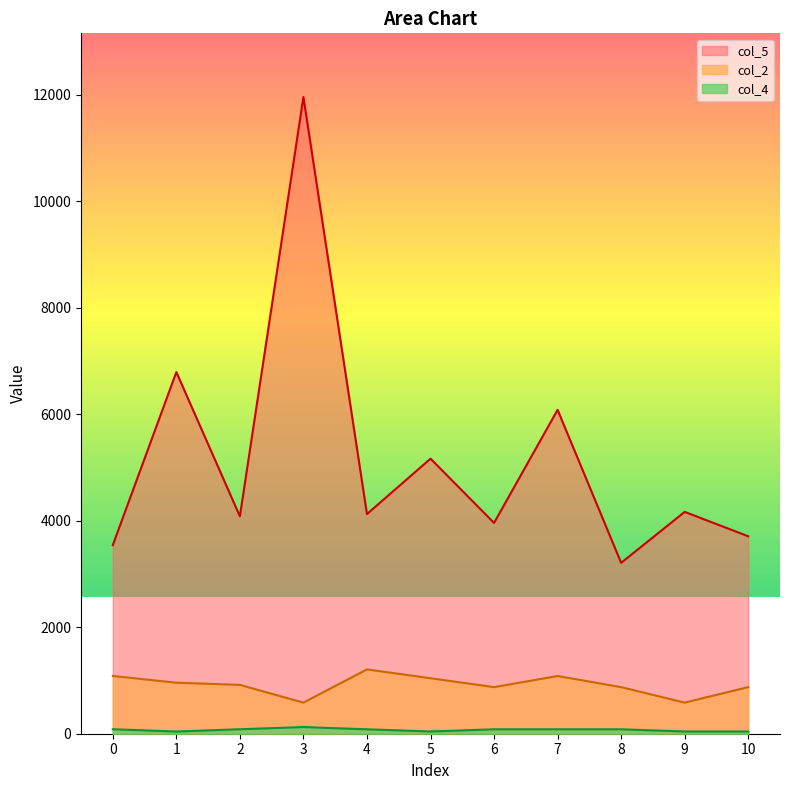

At which category does the chart reach its peak across all series?

3